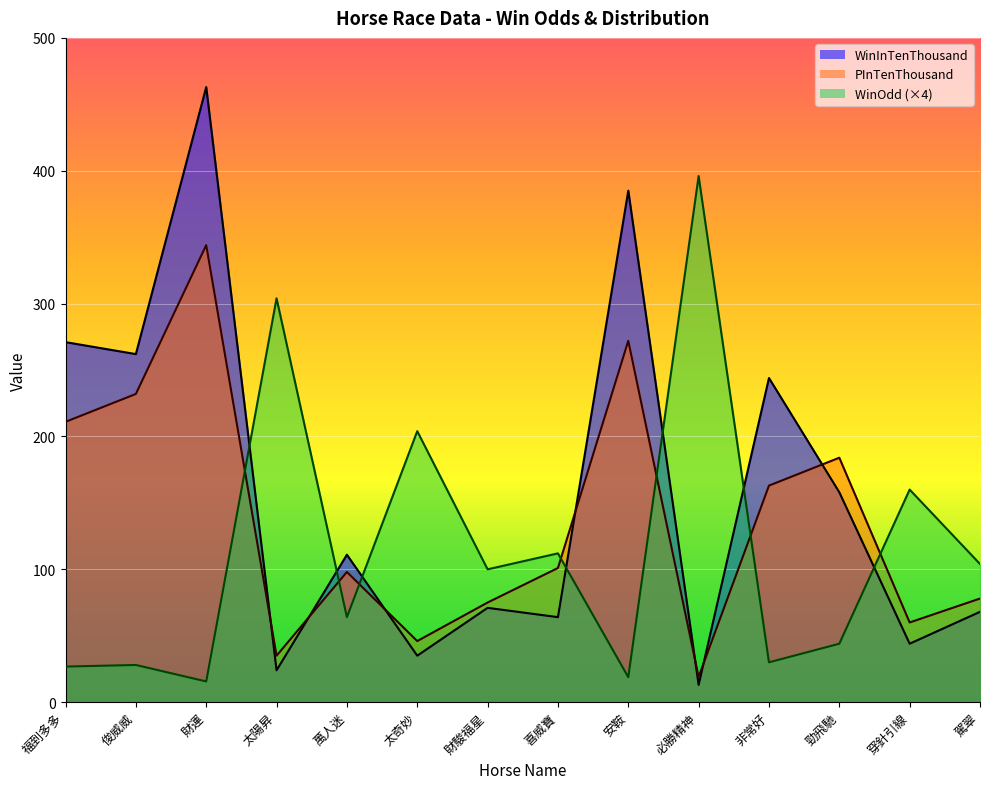

True or false: WinOdd has more than 0 interior local peaks.

True